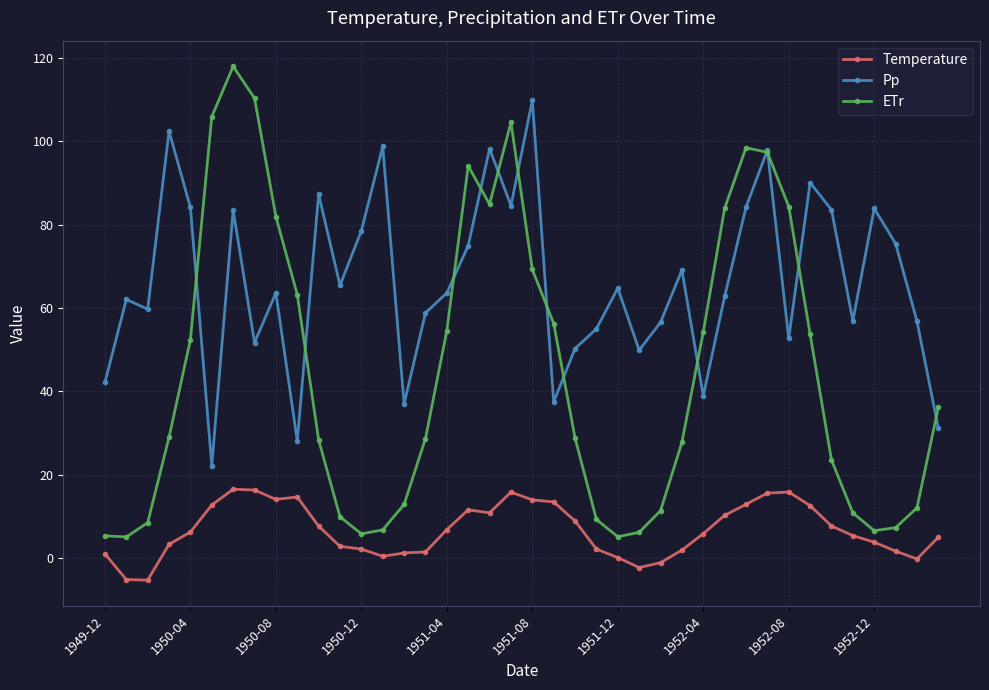

True or false: Pp and Temperature intersect in this chart.

False